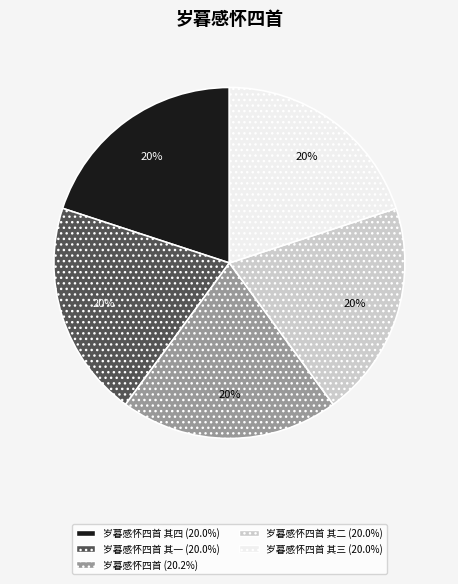

Is there any slice that represents more than half of the pie?

No